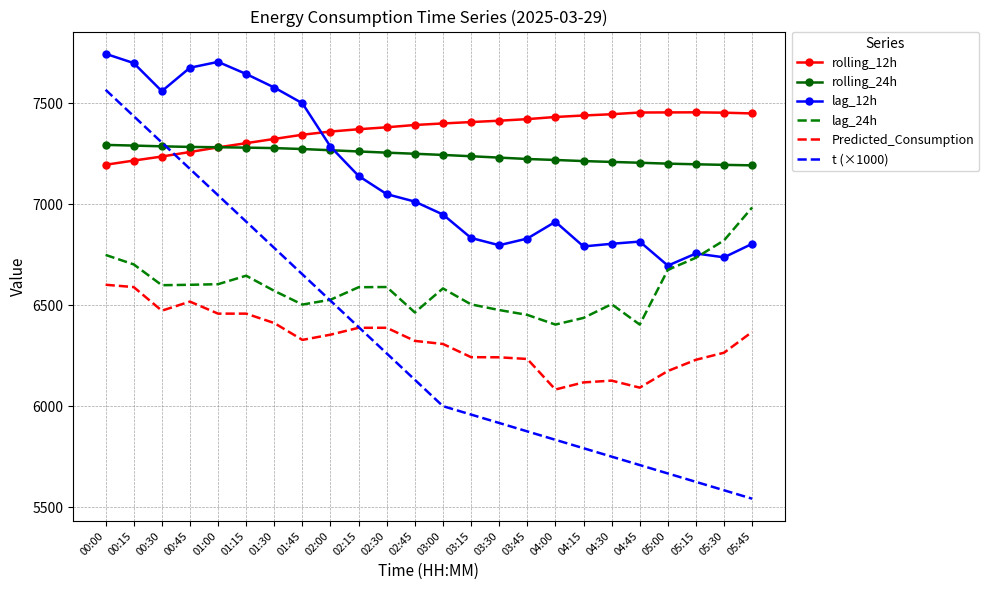

At which category does Predicted_Consumption reach its first local valley?

00:30